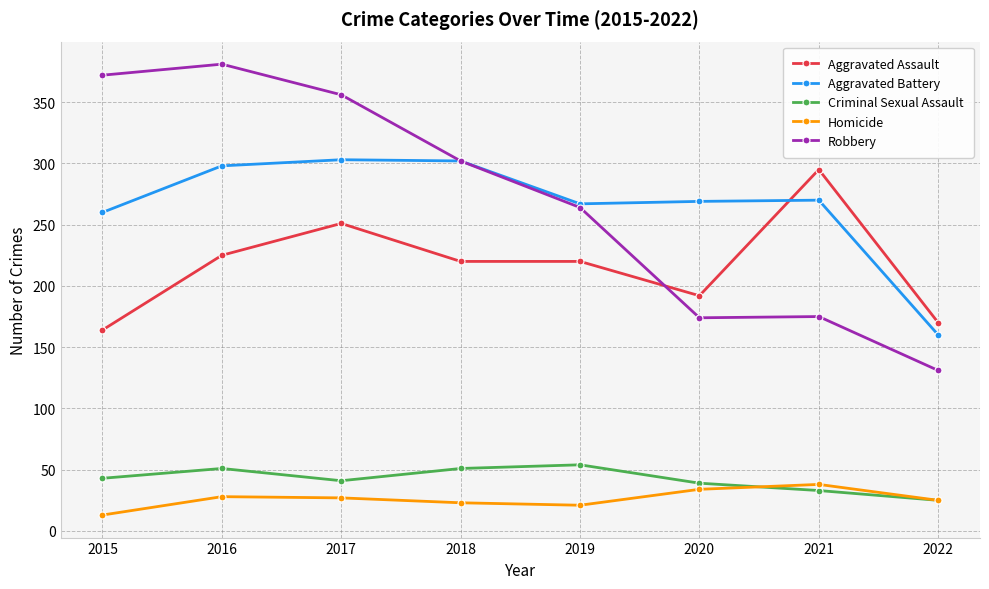

How many interior local valleys does the Homicide series have?

1